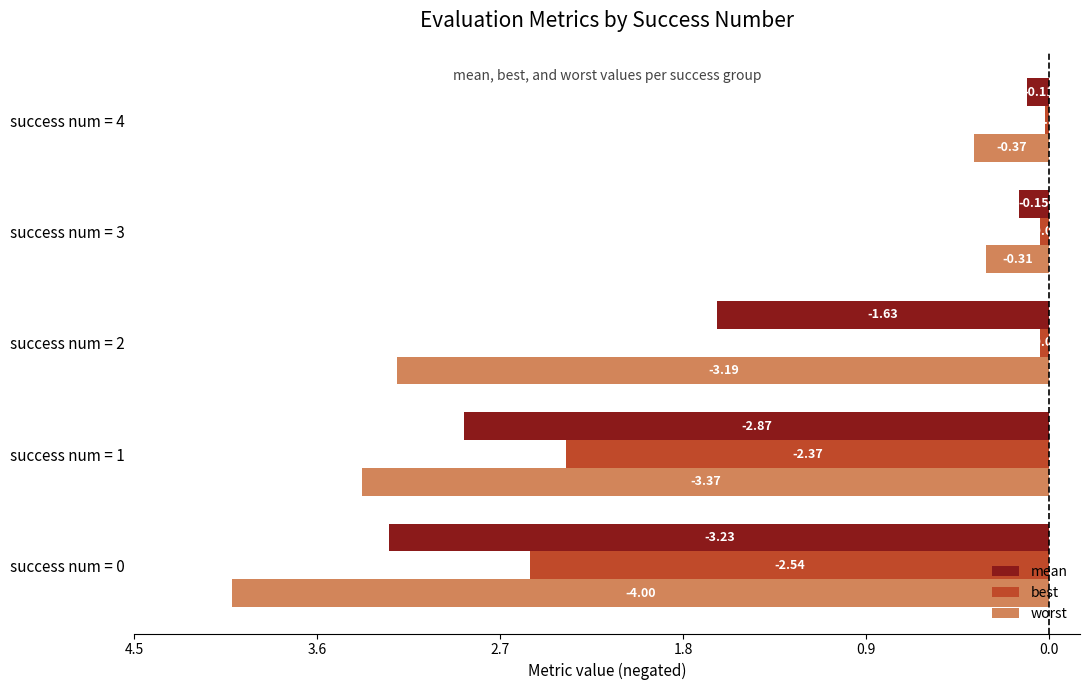

What are all the series names shown in the legend?

mean, best, worst